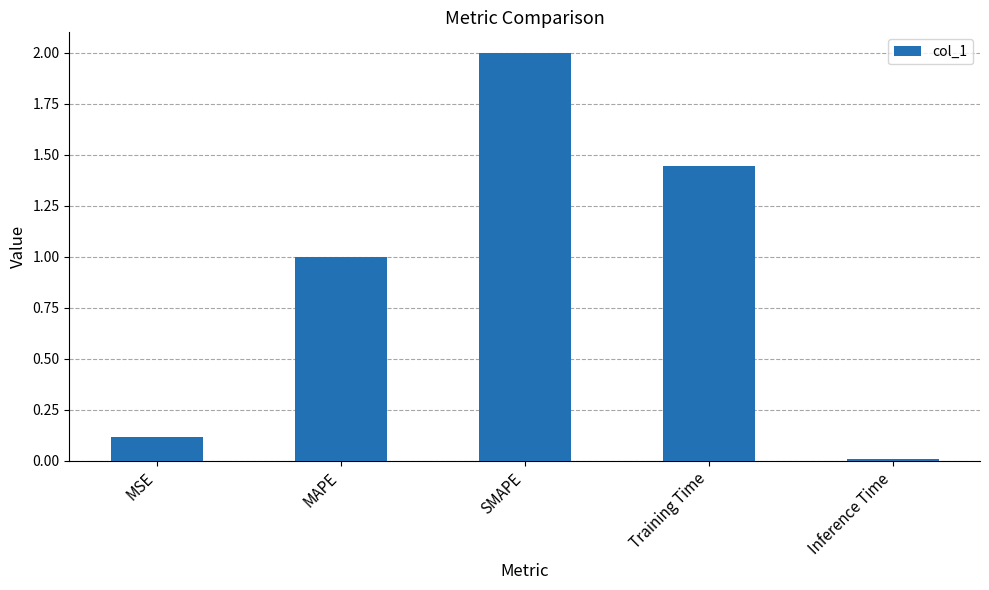

What is the label of the 3rd bar from the left?

SMAPE